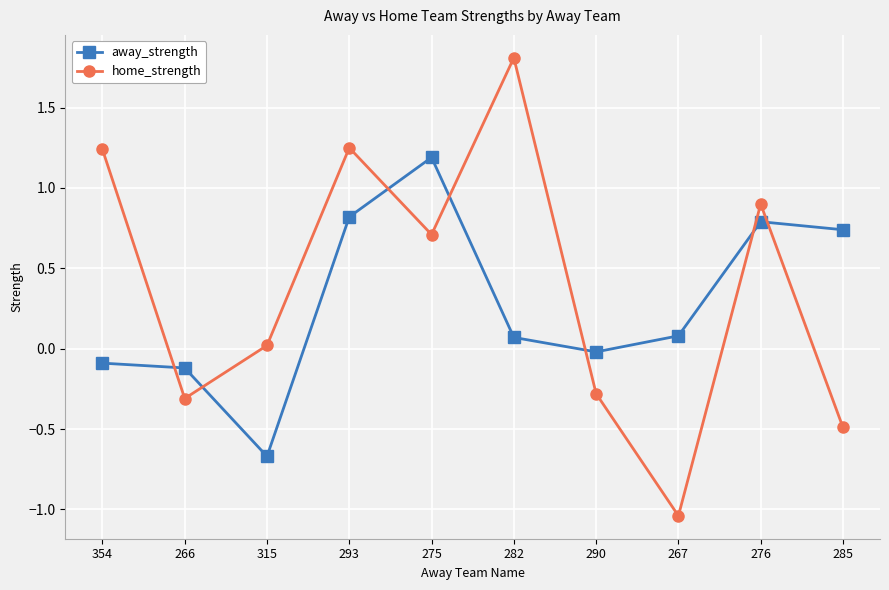

How many data points does each series have?

10